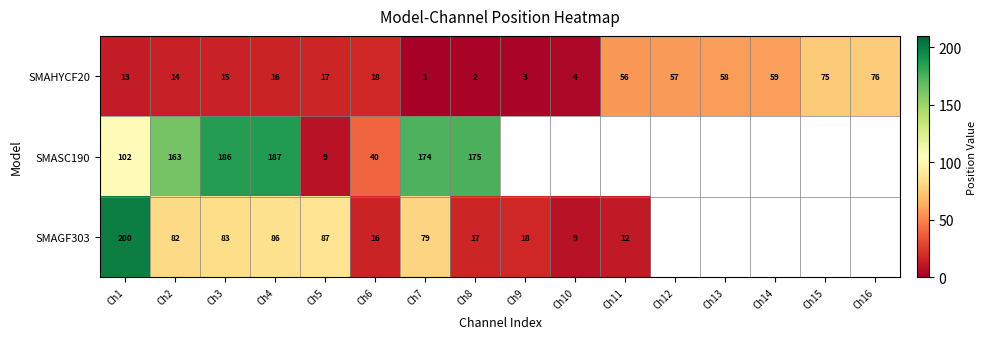

What is the maximum value for SMAHYCF20?

76